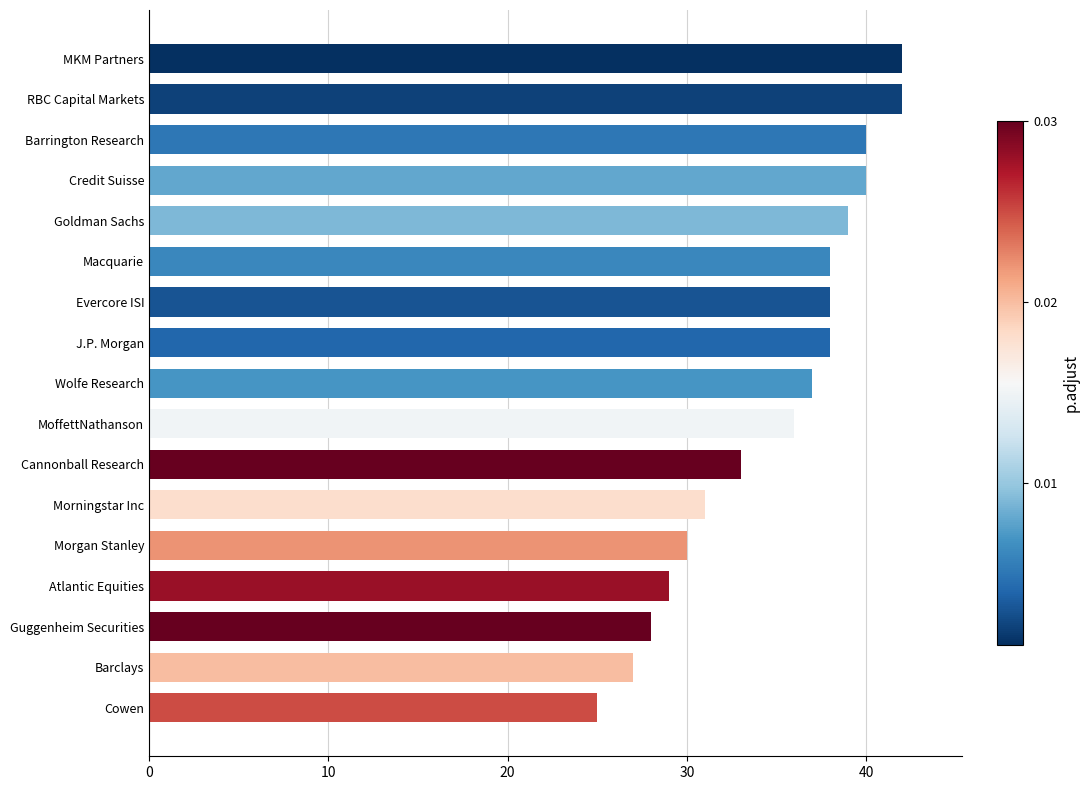

What is the change in value from Cannonball Research to Credit Suisse?

+7